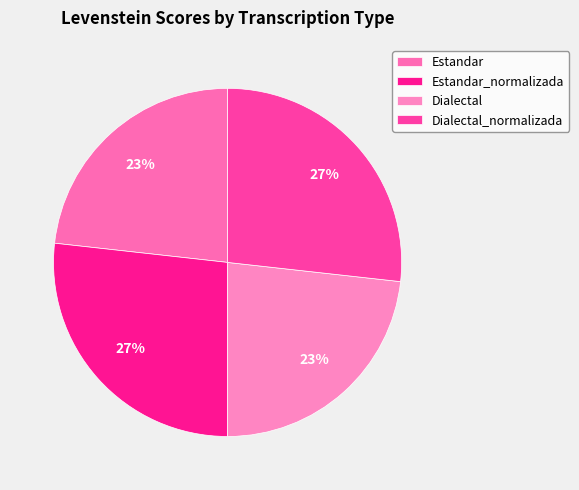

Do Dialectal_normalizada and Estandar_normalizada together represent more than half of the pie?

Yes